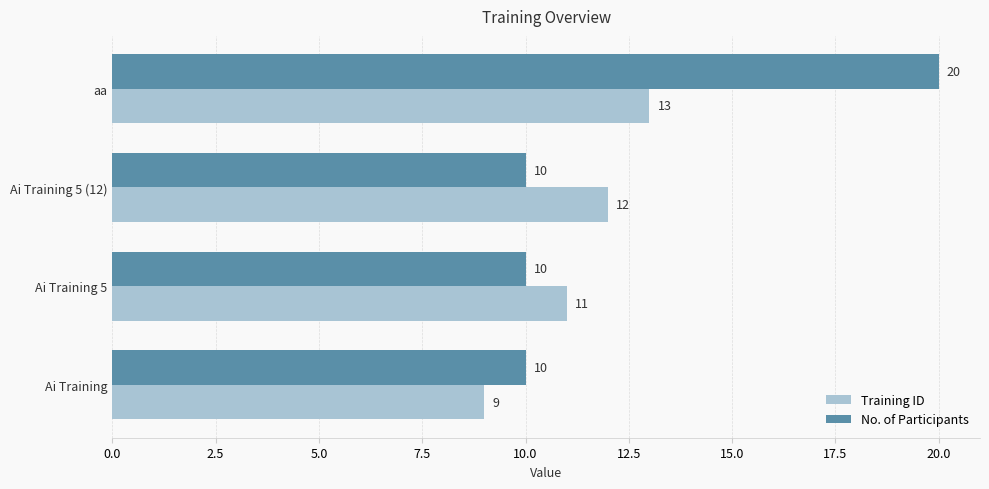

What is the sum of all Training ID values?

45